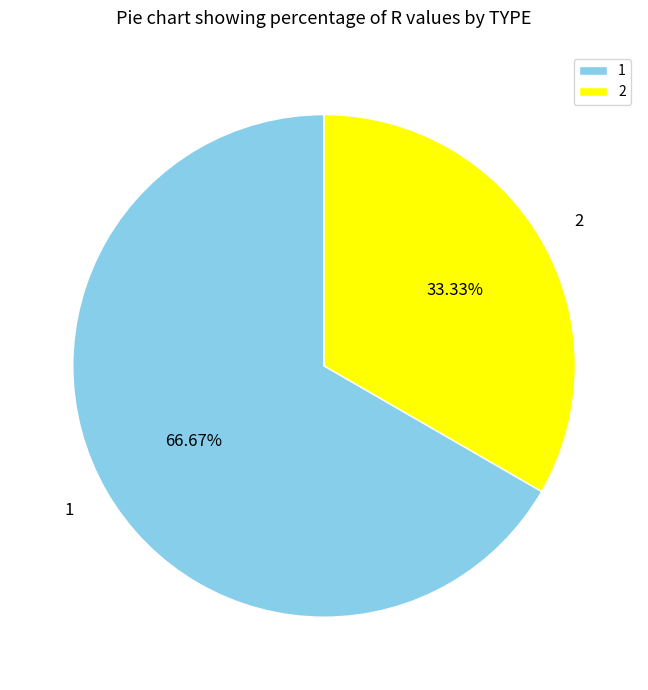

To the nearest percent, what is the difference between the largest and smallest slice percentages?

33%